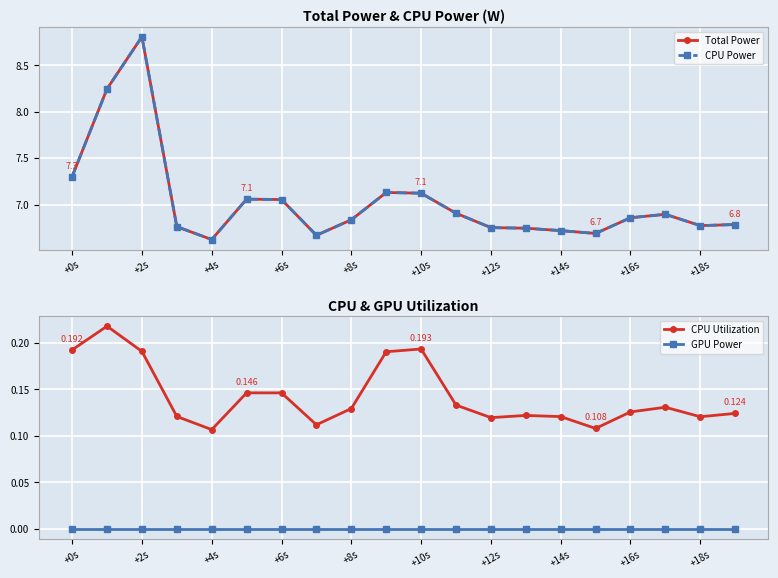

Reading left to right, what are all the values shown in this chart?

Total Power: 7.3	8.2	8.8	6.8	6.6	7.1	7.1	6.7	6.8	7.1	7.1	6.9	6.8	6.7	6.7	6.7	6.9	6.9	6.8	6.8
CPU Power: 7.3	8.2	8.8	6.8	6.6	7.1	7.1	6.7	6.8	7.1	7.1	6.9	6.8	6.7	6.7	6.7	6.9	6.9	6.8	6.8
CPU Utilization: 0.2	0.2	0.2	0.1	0.1	0.1	0.1	0.1	0.1	0.2	0.2	0.1	0.1	0.1	0.1	0.1	0.1	0.1	0.1	0.1
GPU Power: 0.0	0.0	0.0	0.0	0.0	0.0	0.0	0.0	0.0	0.0	0.0	0.0	0.0	0.0	0.0	0.0	0.0	0.0	0.0	0.0